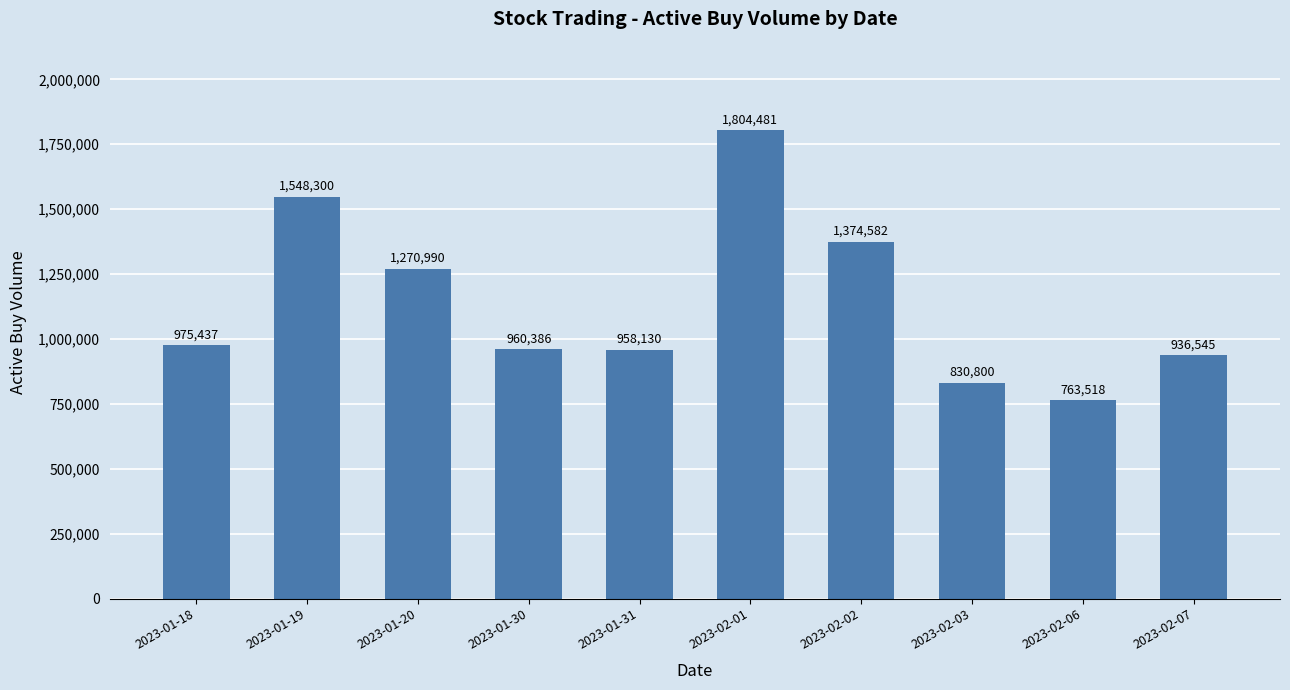

How many values are below 975437?

5